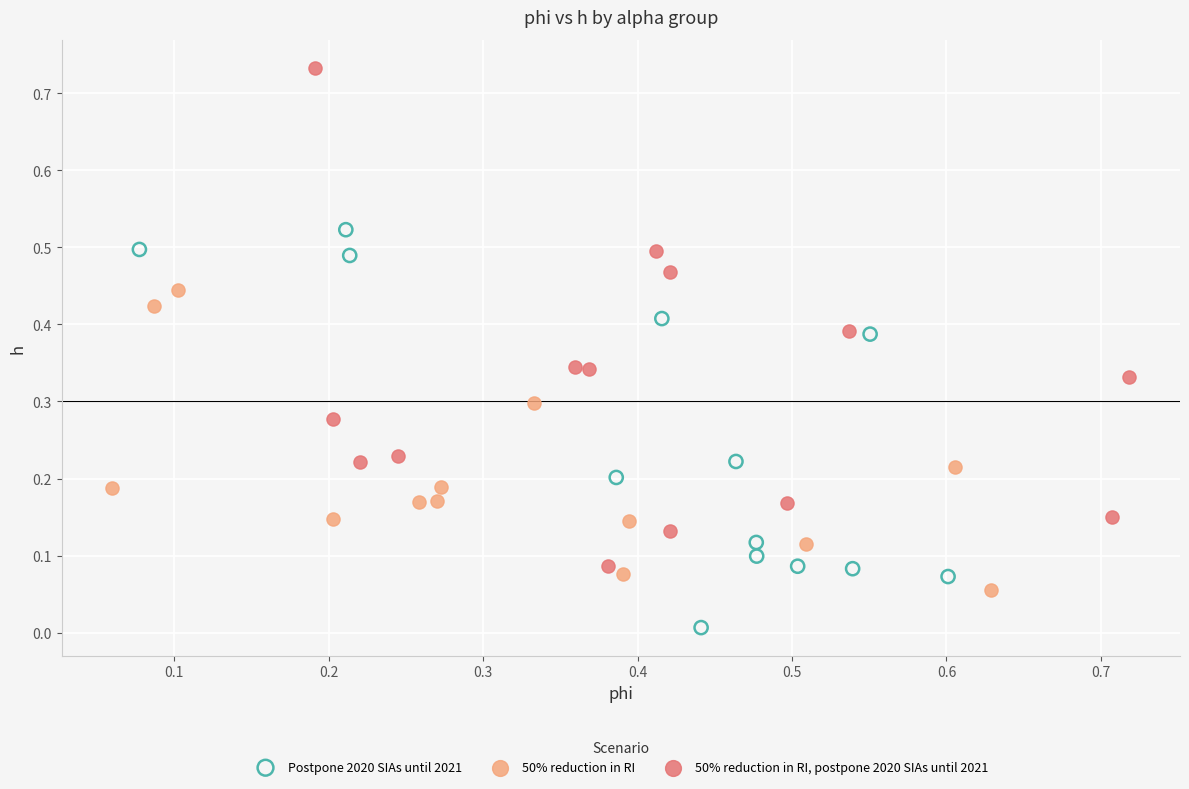

Which series contains the lowest Y value?

Postpone 2020 SIAs until 2021